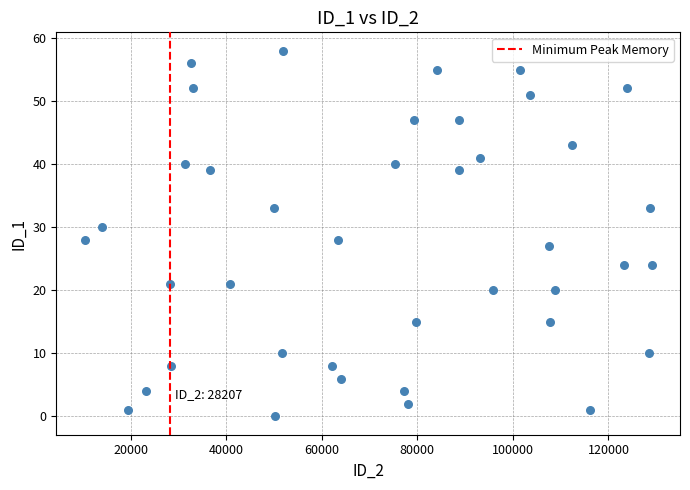

What is the range of X values (max minus min)?

118678